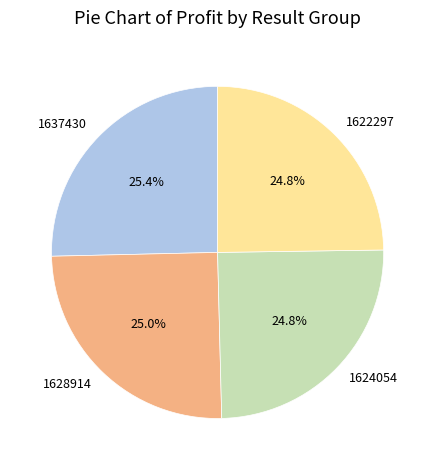

Count the number of slices in the pie.

4